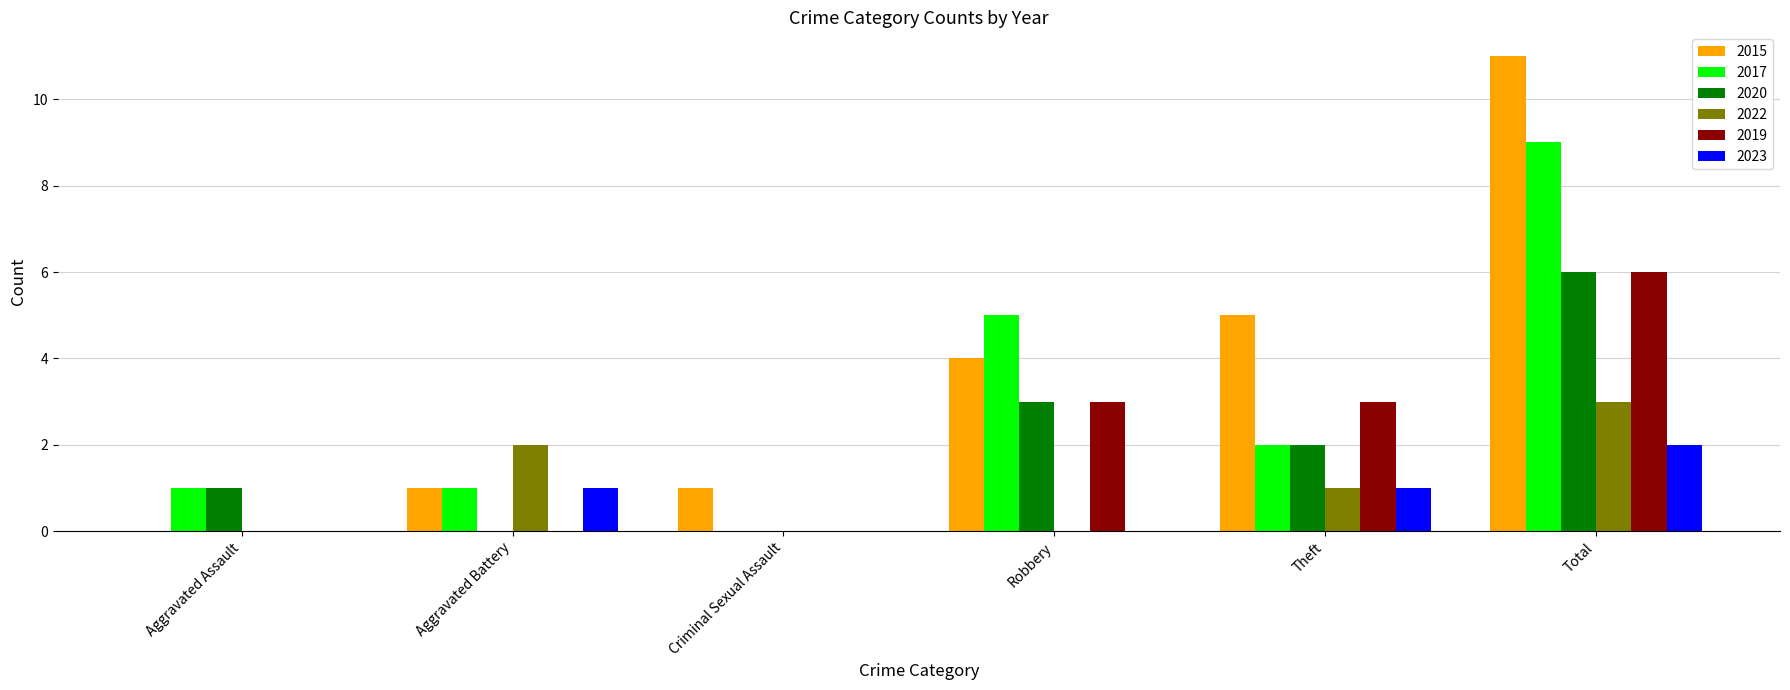

What are all the series names shown in the legend?

2015, 2017, 2020, 2022, 2019, 2023